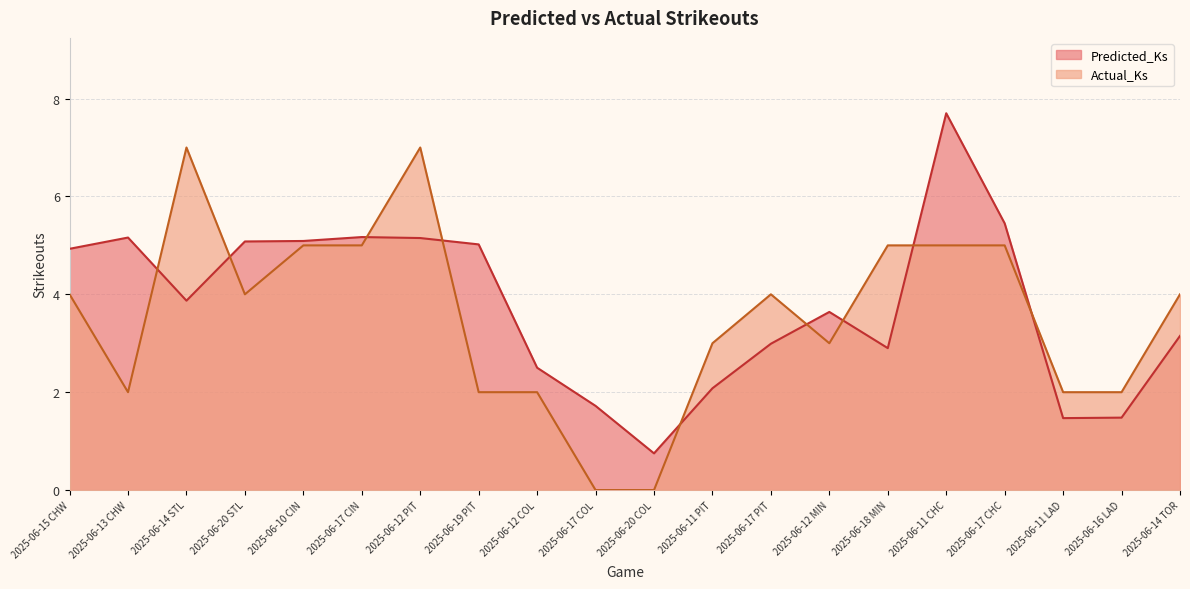

How many lines are shown in the chart?

2